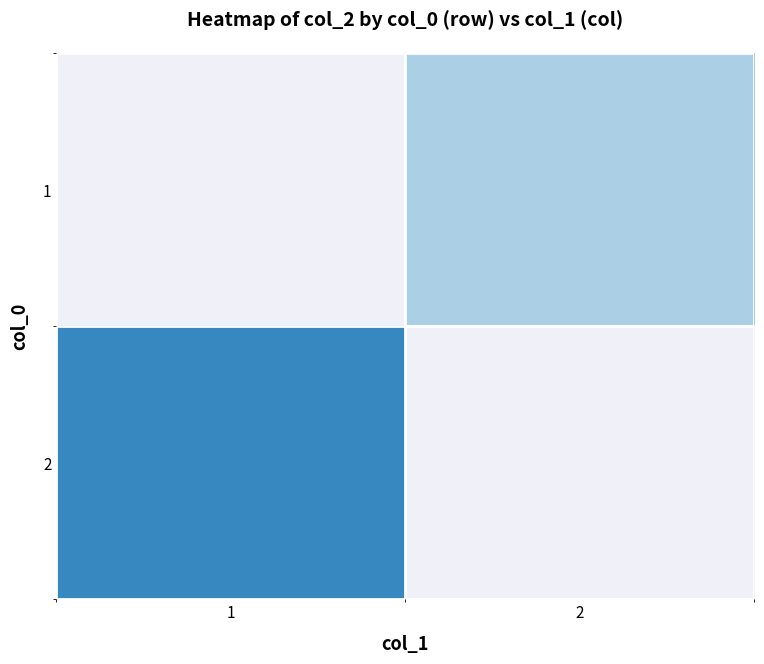

Is the value of 2 at 2 greater than the value of 1 at 2?

No